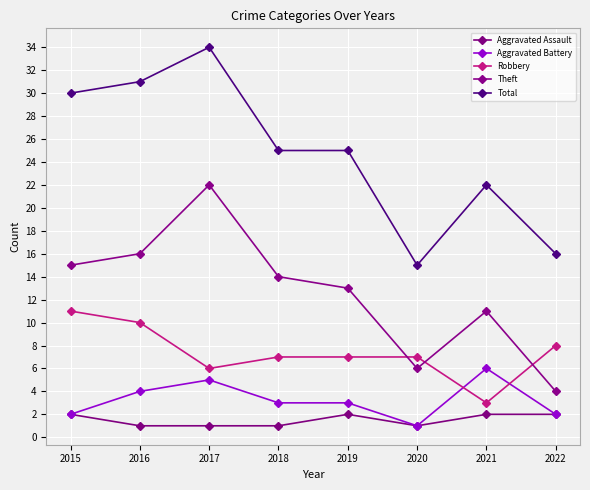

What is the difference between the second highest and second lowest values in the Theft series?

10